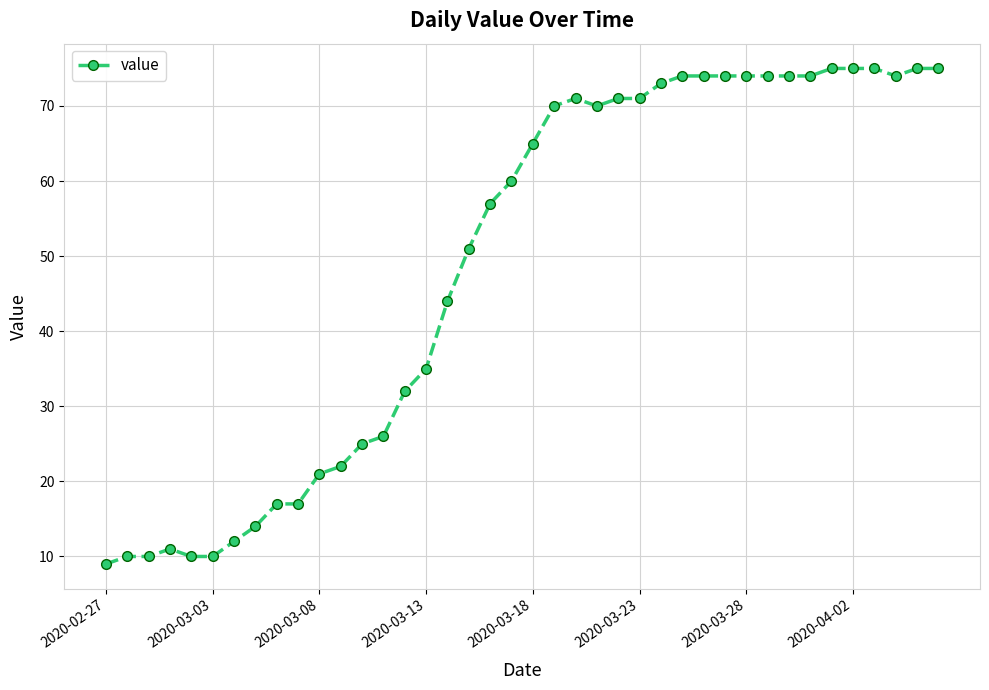

What is the value of the 14th point from the left?

26